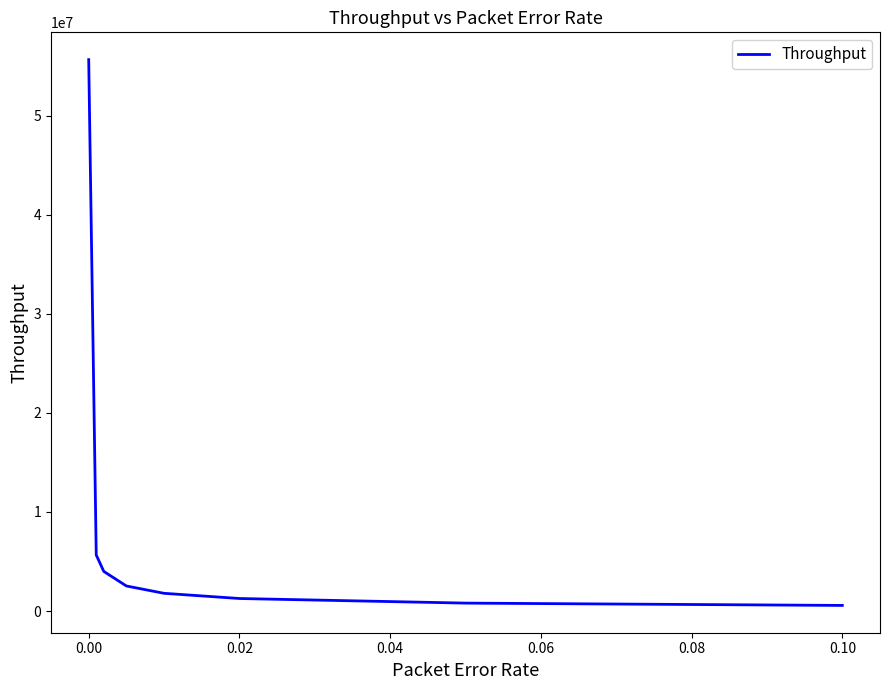

What is the average value?

9031741.7